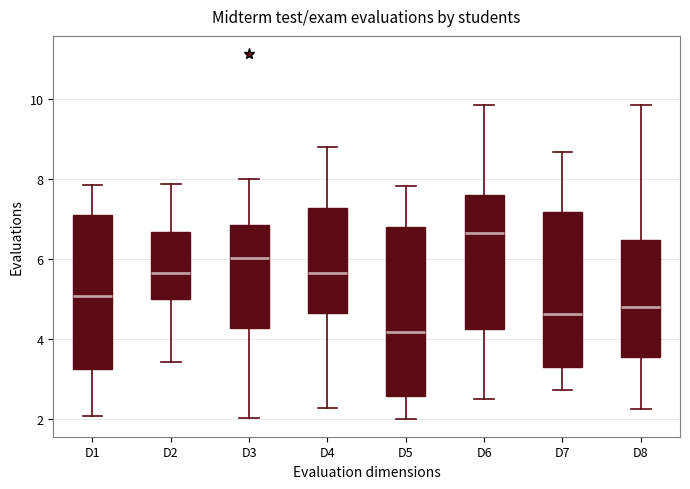

Which box has the highest median line?

D6